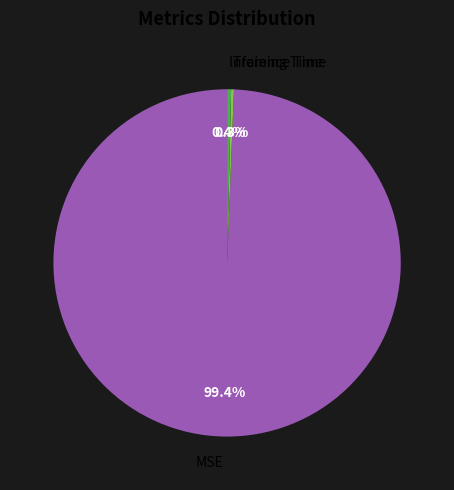

Which category has the biggest portion of the pie?

MSE